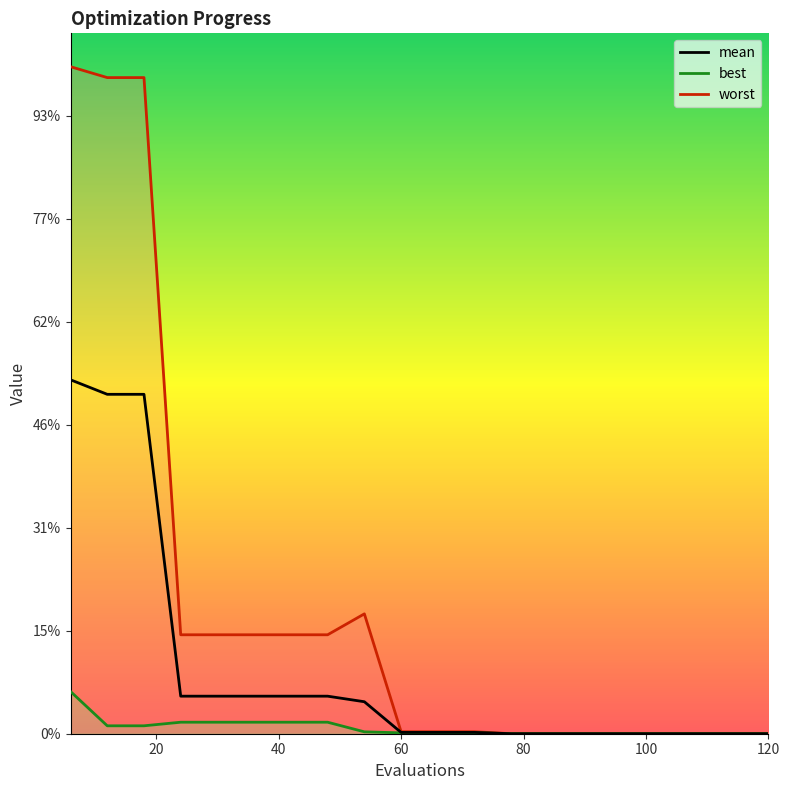

True or false: worst has more than 2 points higher than both neighbors.

False